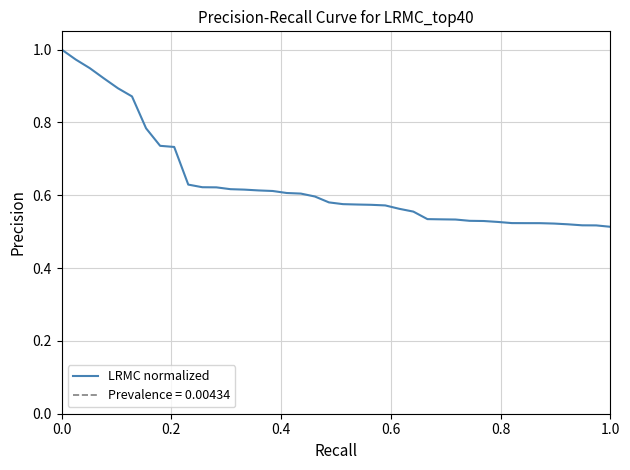

Does the chart display data point markers on the line(s)?

No